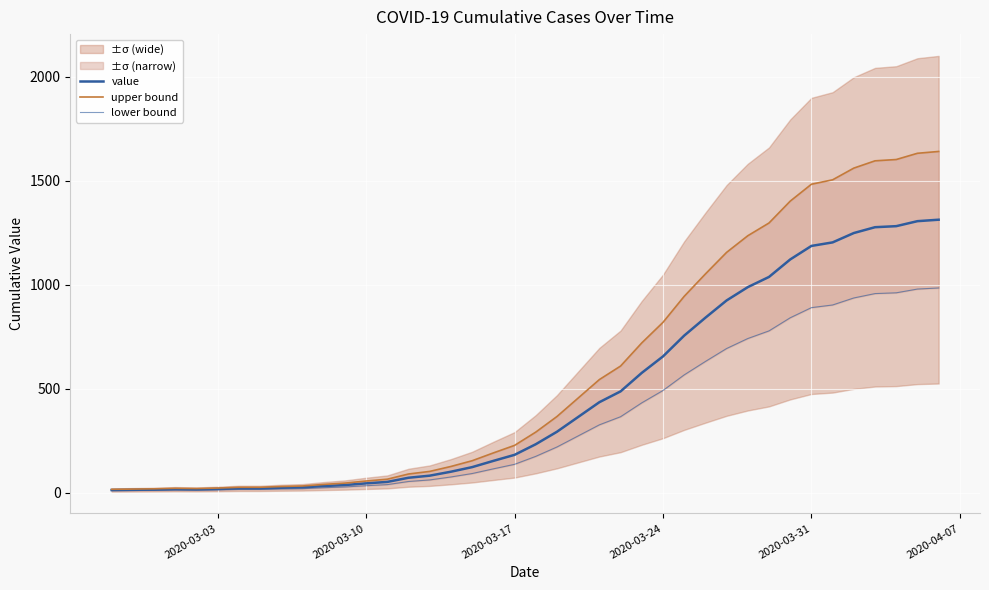

What is the sum of all lower bound values?

13938.0